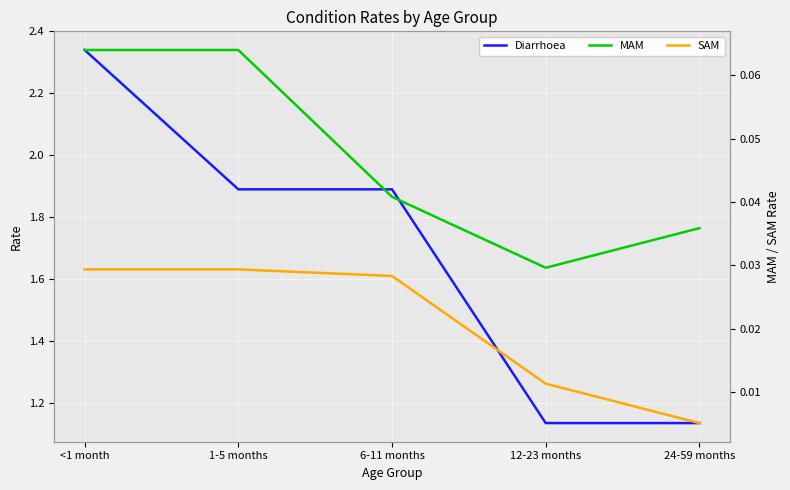

True or false: Diarrhoea and MAM cross at least once.

False